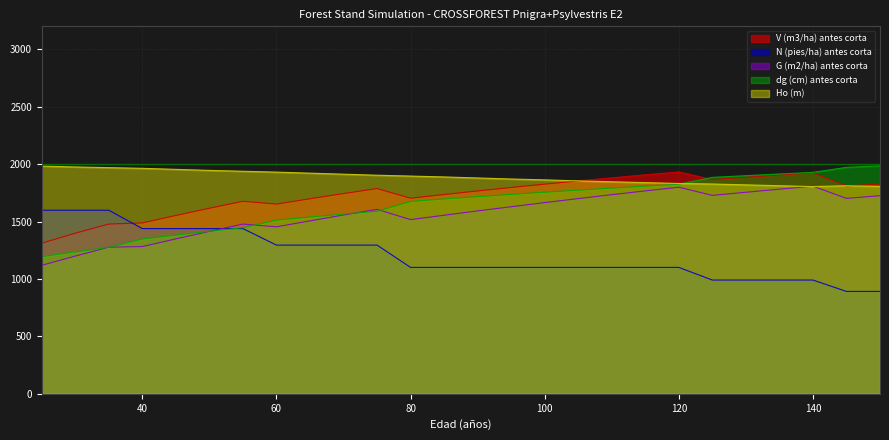

Reading left to right, list all the values displayed in this chart.

V (m3/ha) antes corta: 1311.4	1398.8	1478.2	1488.0	1552.8	1615.8	1676.2	1652.0	1698.2	1743.6	1787.2	1703.2	1735.2	1766.4	1796.6	1825.6	1853.8	1880.8	1907.0	1932.2	1865.6	1885.6	1905.2	1924.2	1810.4	1826.4
N (pies/ha) antes corta: 1598.6	1598.6	1598.6	1438.8	1438.8	1438.8	1438.8	1294.9	1294.9	1294.9	1294.9	1100.7	1100.7	1100.7	1100.7	1100.7	1100.7	1100.7	1100.7	1100.7	990.6	990.6	990.6	990.6	891.5	891.5
G (m2/ha) antes corta: 1119.0	1199.0	1277.0	1282.0	1349.0	1414.0	1478.0	1454.0	1506.0	1557.0	1606.0	1517.0	1555.0	1593.0	1629.0	1665.0	1700.0	1734.0	1767.0	1799.0	1728.0	1755.0	1782.0	1808.0	1702.0	1725.0
dg (cm) antes corta: 1194.0	1236.0	1276.0	1347.6	1382.0	1415.2	1446.4	1512.4	1539.2	1565.2	1589.6	1675.6	1696.8	1716.8	1736.4	1755.6	1773.6	1791.2	1808.4	1825.2	1884.8	1899.6	1914.4	1928.4	1972.0	1985.2
Ho (m): 1983.0	1975.5	1969.5	1963.5	1954.5	1945.5	1938.0	1930.5	1921.5	1912.5	1903.5	1896.0	1888.5	1879.5	1870.5	1863.0	1854.0	1846.5	1839.0	1831.5	1827.0	1819.5	1812.0	1804.5	1812.0	1806.0